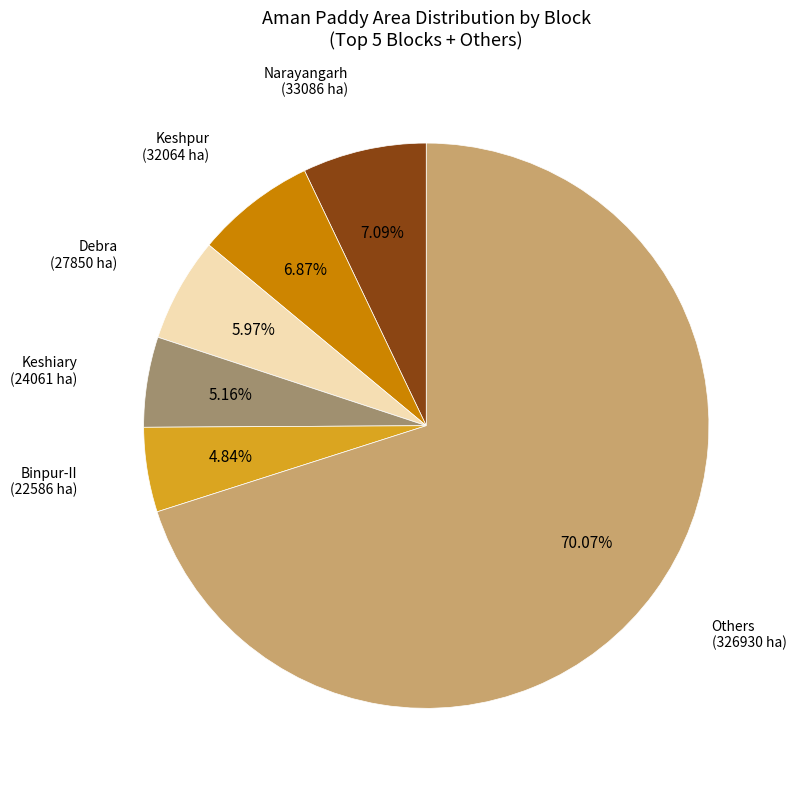

Does any single category account for the majority?

Yes